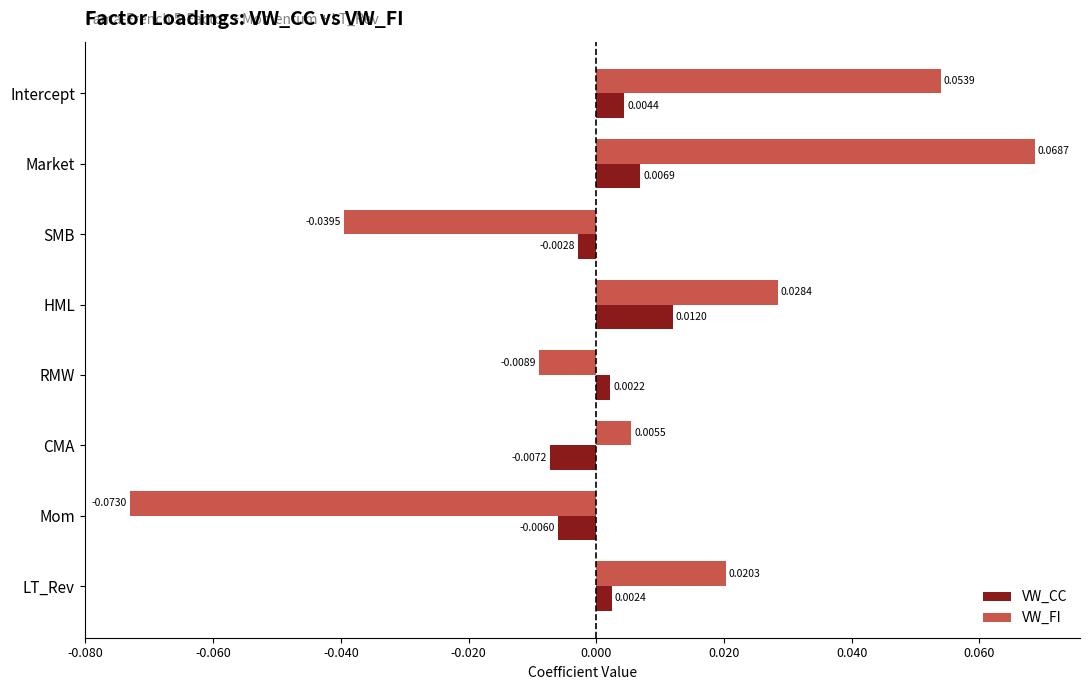

How many data points in VW_CC are less than 0?

3